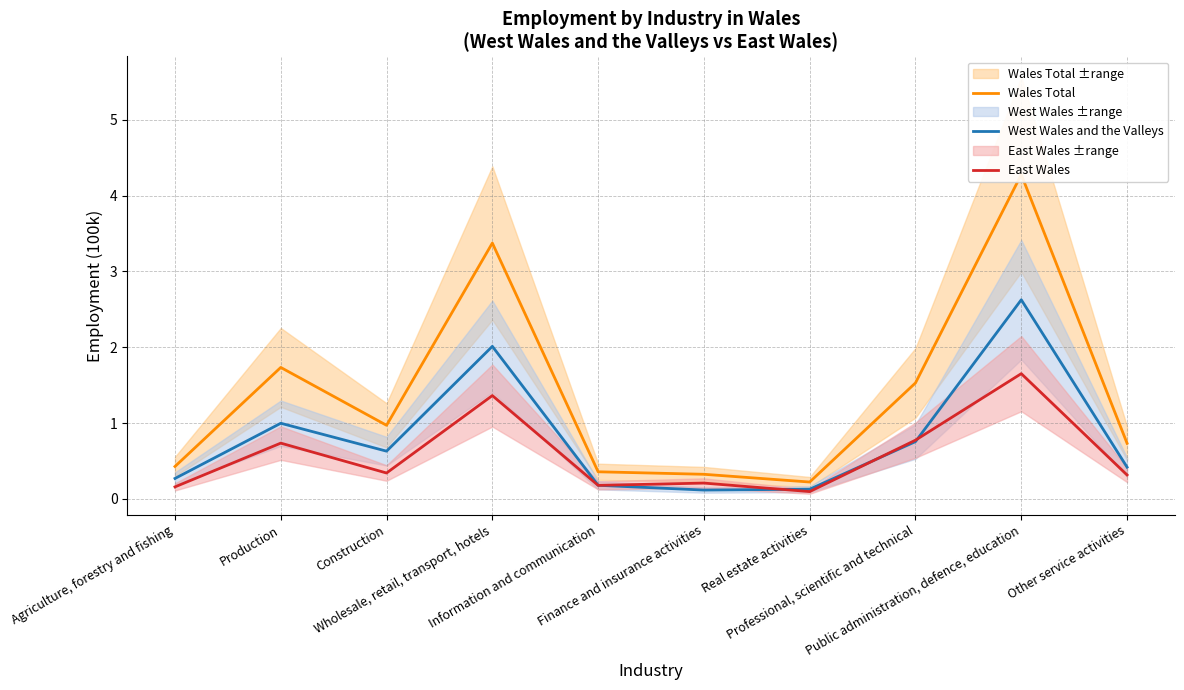

What are all the series names shown in the legend?

Wales Total, West Wales and the Valleys, East Wales